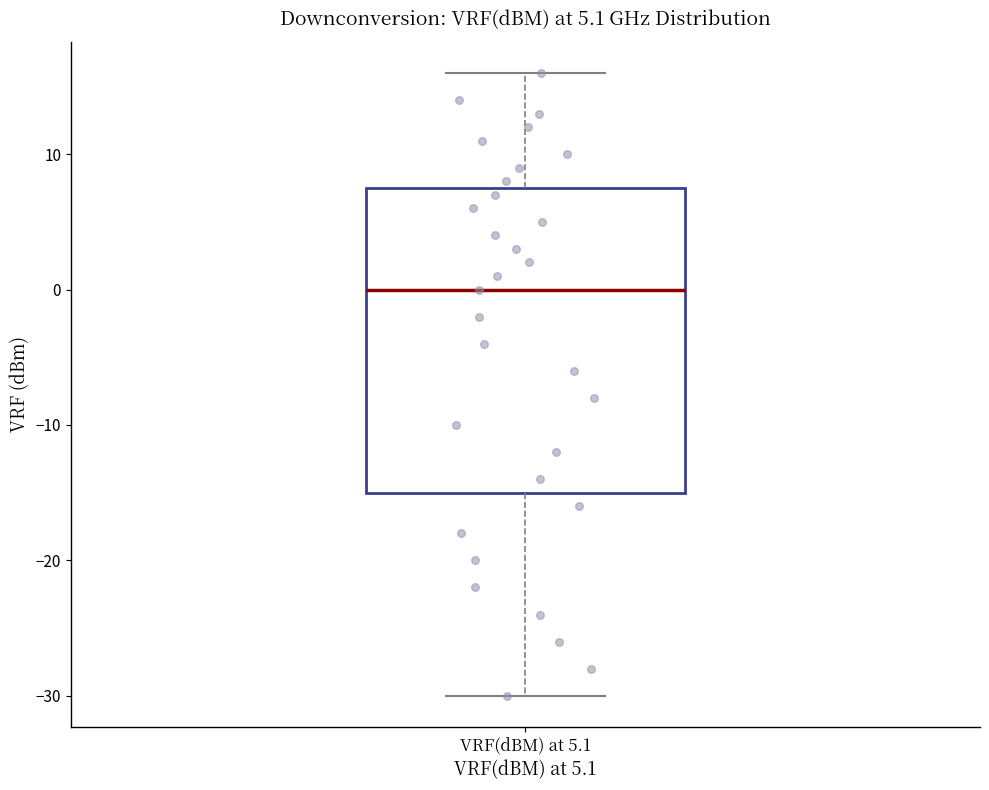

Where is the upper edge of the box for VRF(dBM) at 5.1 on the y-axis? The values are not printed on the chart, so give them approximately, as read against the axis.

8